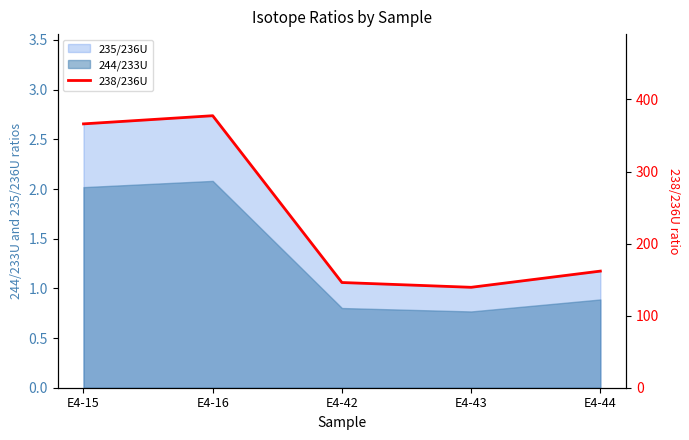

True or false: the data shows 204.0 at E4-42.

False